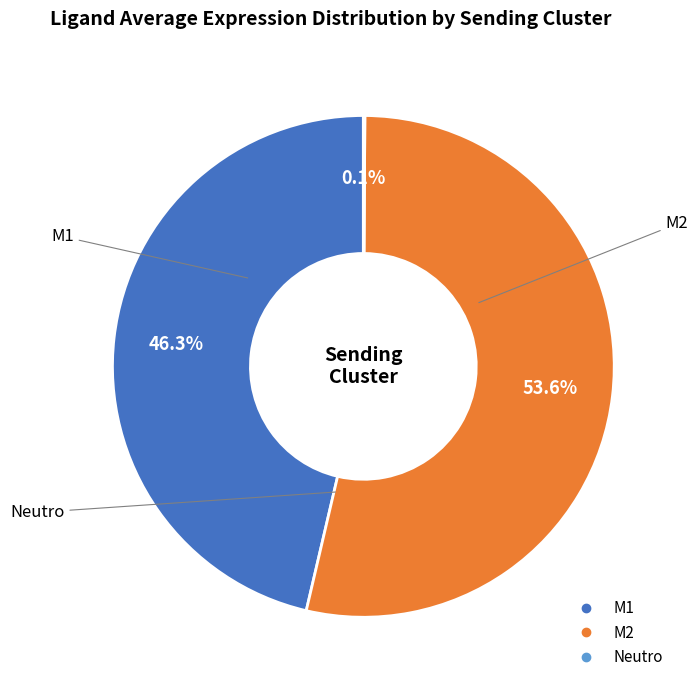

To the nearest percent, what is the average slice percentage?

33%